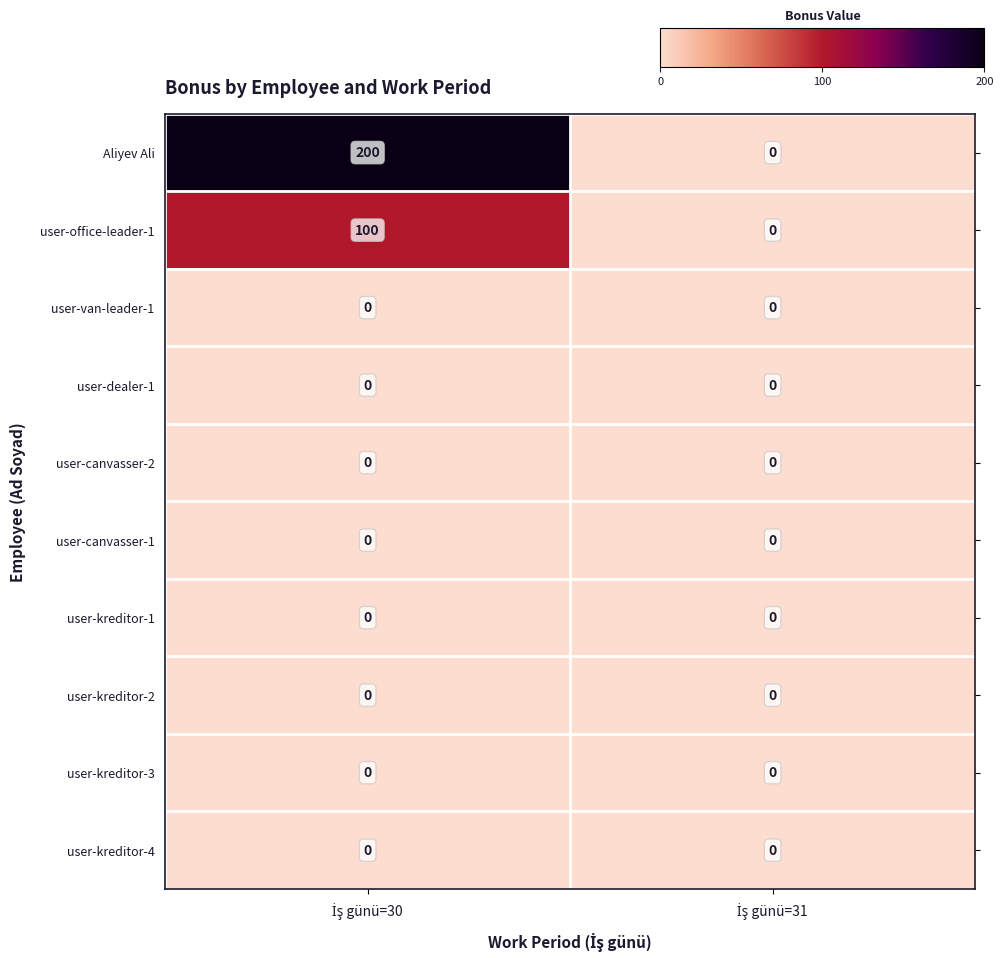

Reading right to left, extract all data points from this chart.

Aliyev Ali: 0	200
user-office-leader-1: 0	100
user-van-leader-1: 0	0
user-dealer-1: 0	0
user-canvasser-2: 0	0
user-canvasser-1: 0	0
user-kreditor-1: 0	0
user-kreditor-2: 0	0
user-kreditor-3: 0	0
user-kreditor-4: 0	0